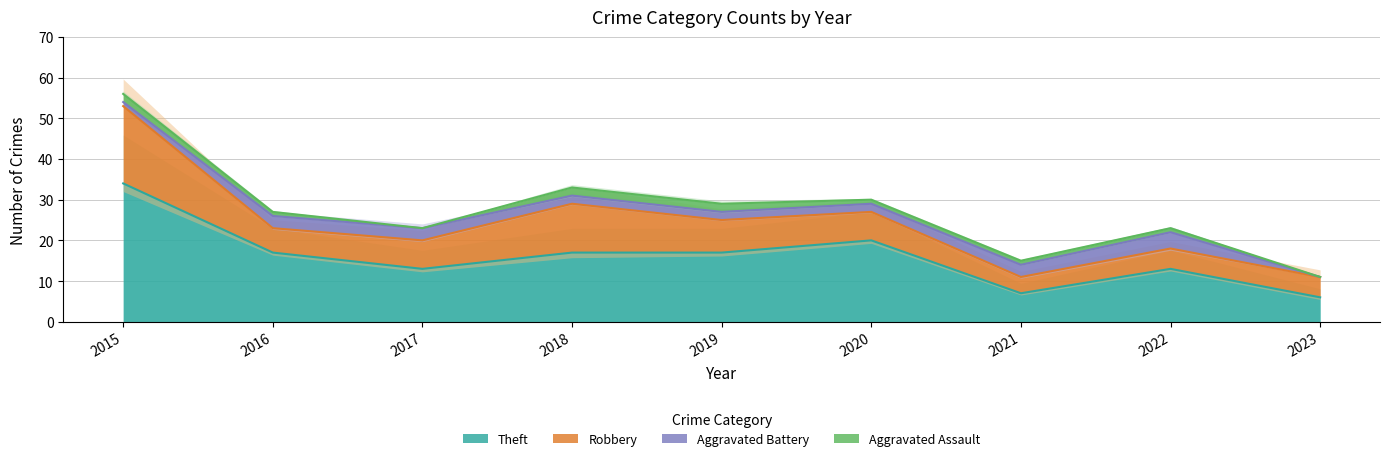

What is the total value across all series at 2015?

112